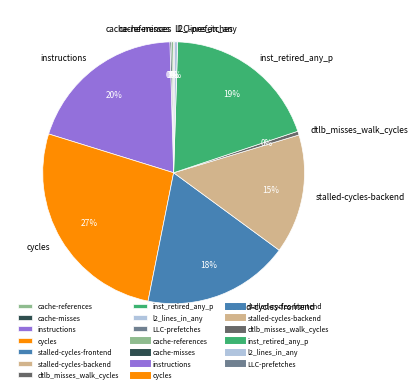

Approximately how many times larger is the value at stalled-cycles-backend compared to inst_retired_any_p?

0.8